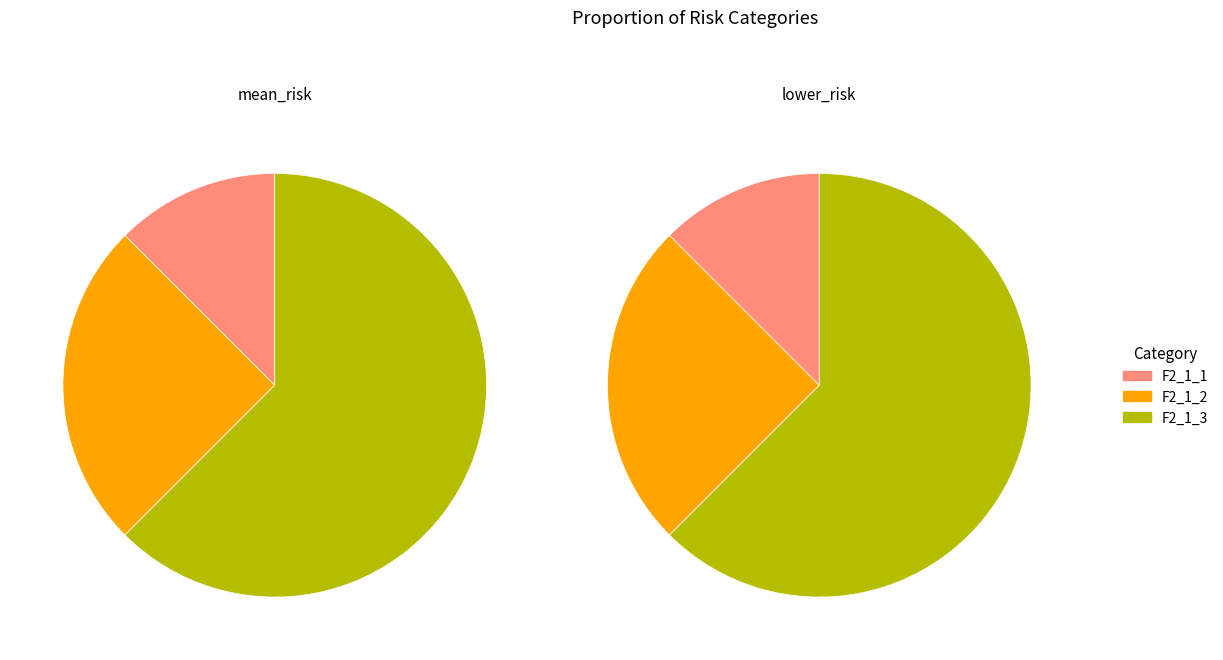

To the nearest percent, what portion does F2_1_3 represent?

63%